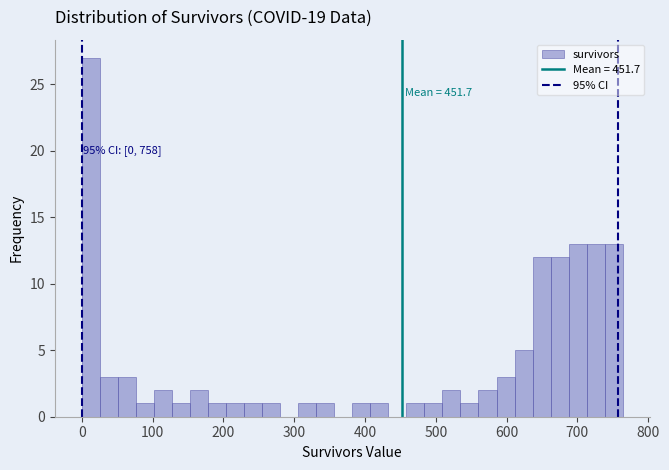

Around what value on the x-axis is the tallest bar? Give the approximate position of its centre, as read against the axis.

10